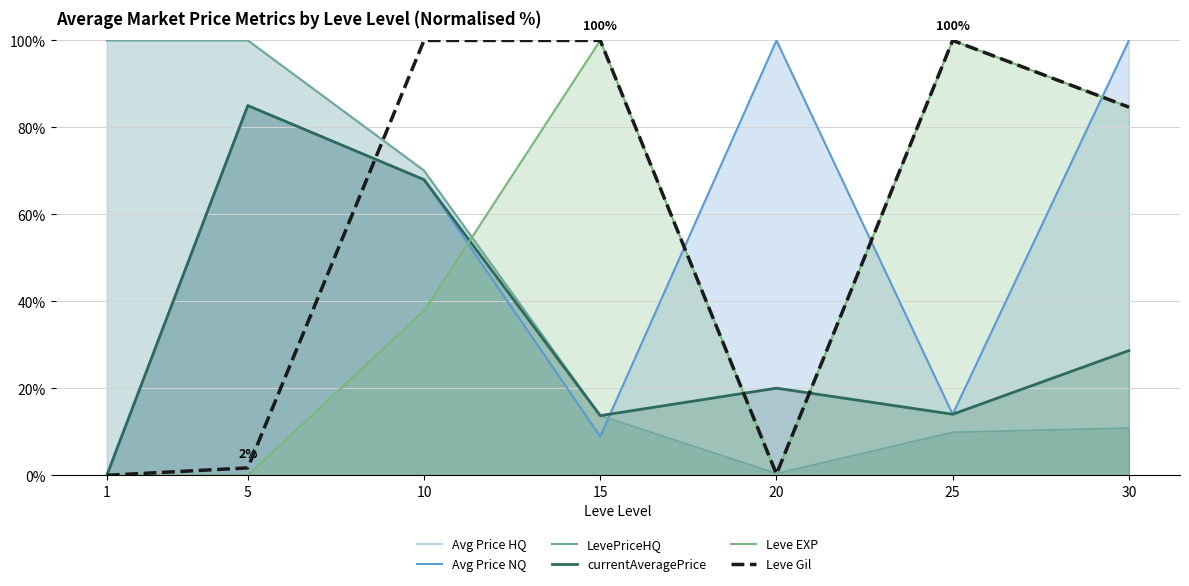

At which label is Avg Price NQ closest to 50?

10